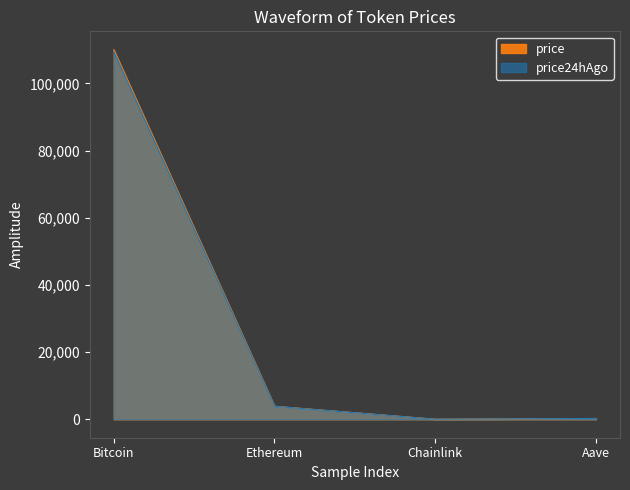

What is the maximum value for price?

109993.0